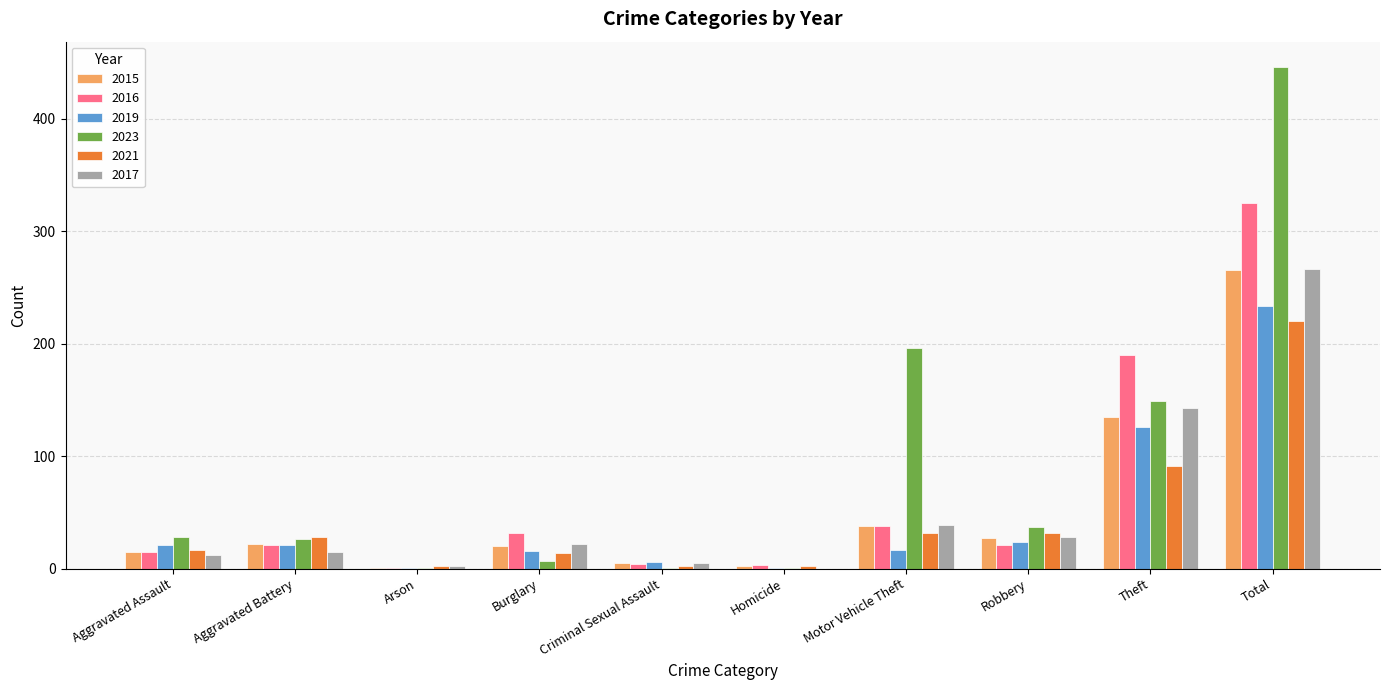

Which series has the largest total across all categories?

2023